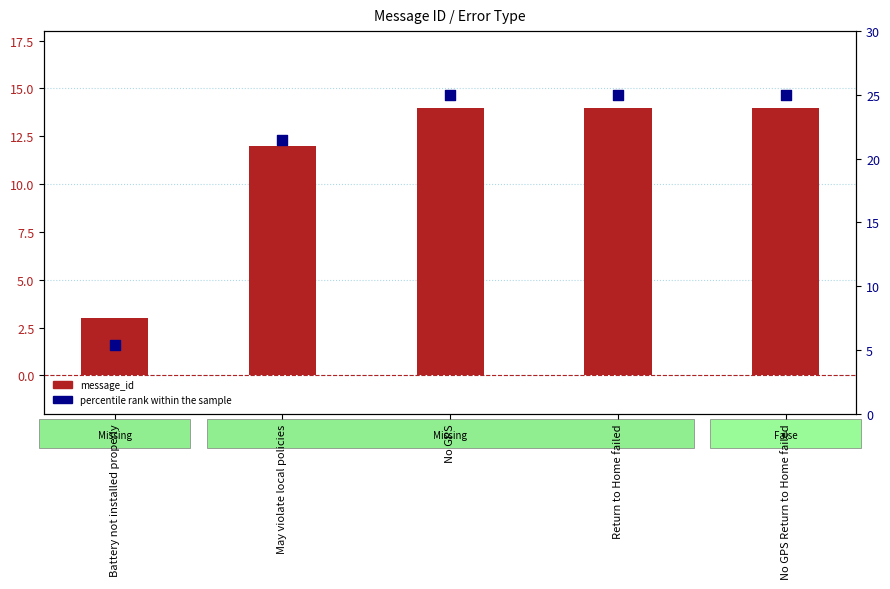

Which series has the widest spread of Y values?

percentile rank within the sample